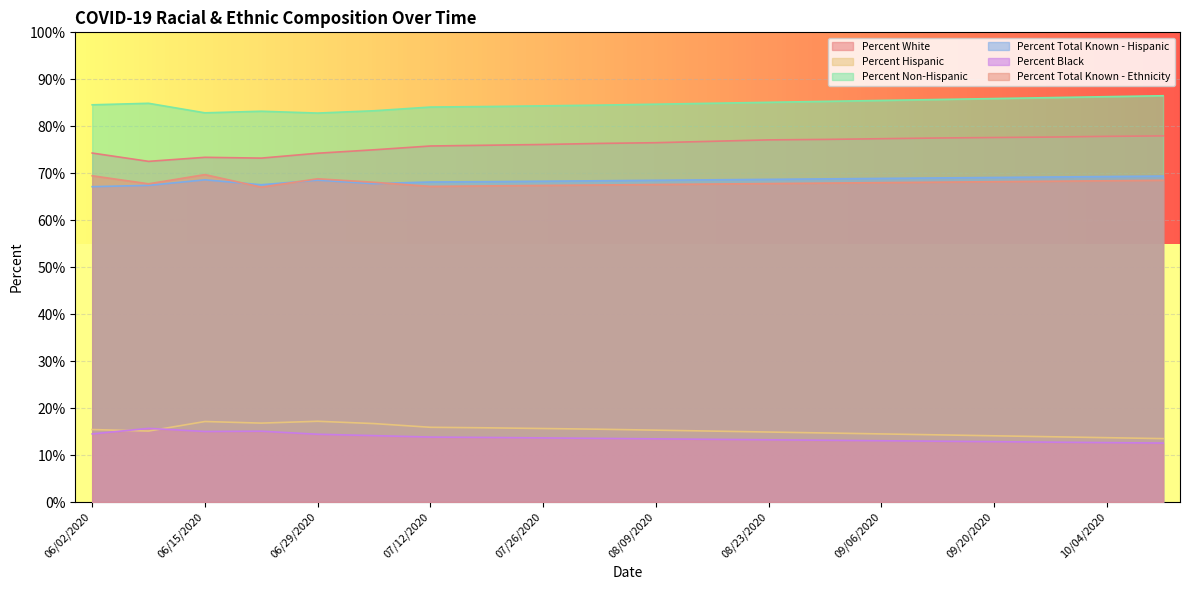

What is the sum of the Percent White values at 09/06/2020 and 09/27/2020?

155.1